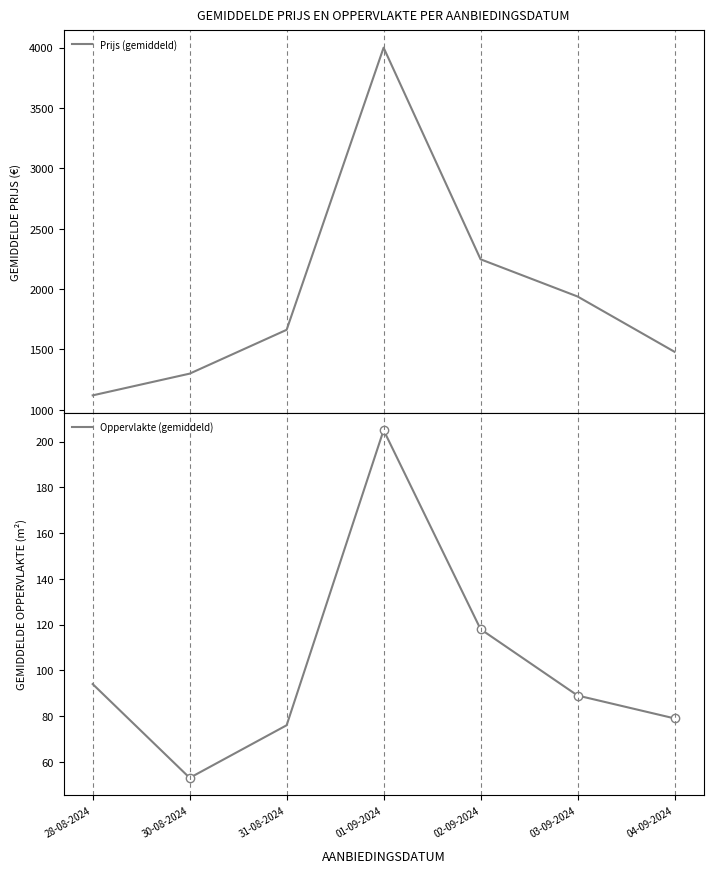

Which series changed the most between 01-09-2024 and 04-09-2024?

Prijs (gemiddeld)